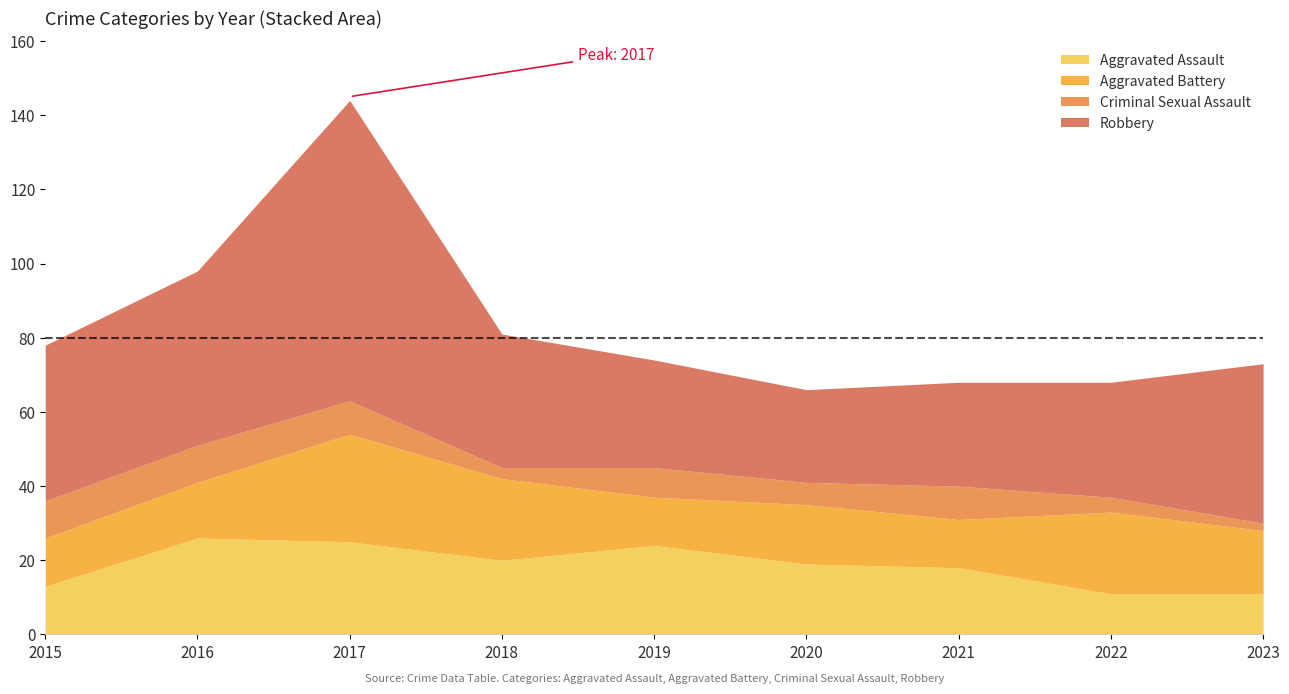

In Aggravated Battery, how many points are higher than both neighbors (excluding endpoints)?

3